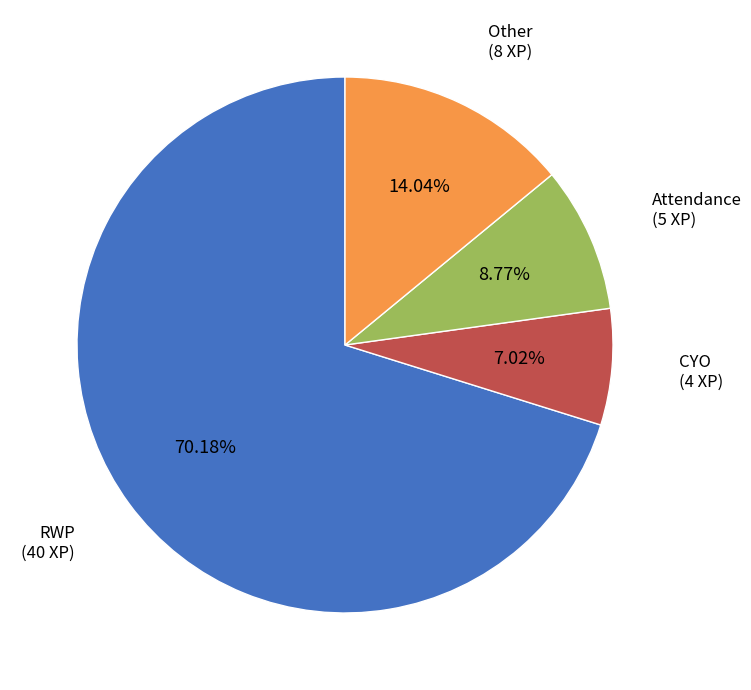

Between Other and CYO, which is larger?

Other